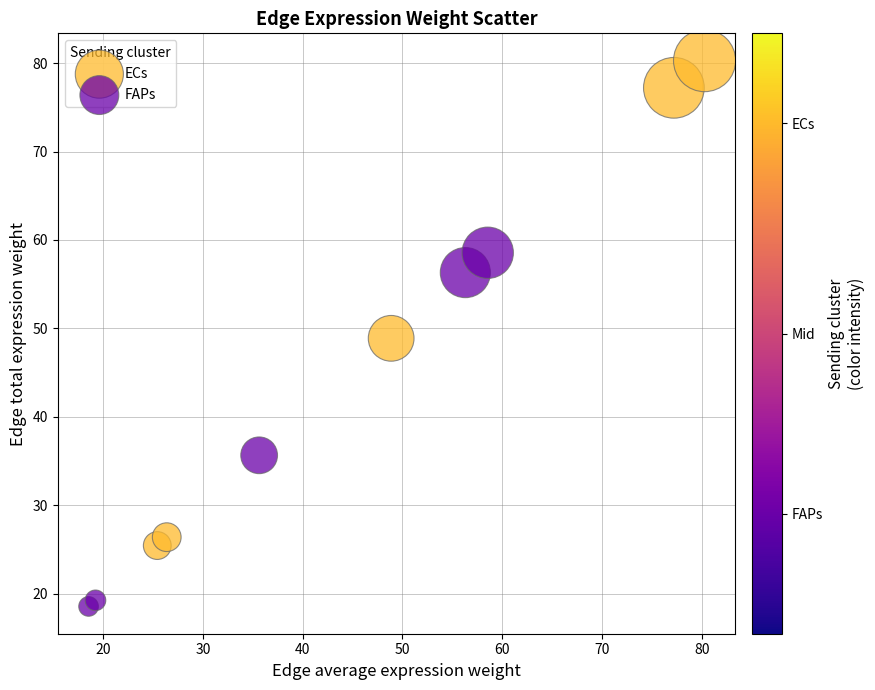

Which series has the widest spread of Y values?

ECs